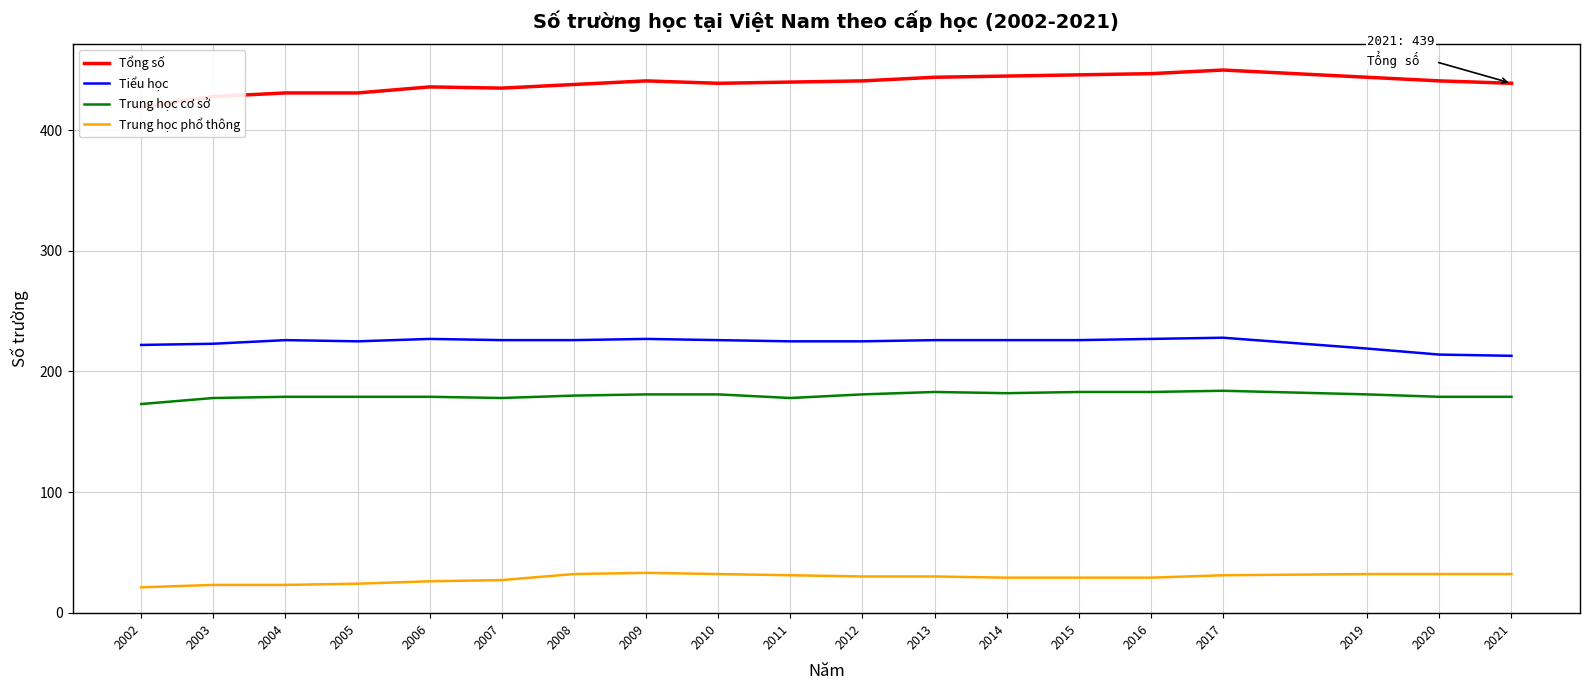

Reading left to right, what are all the values shown in this chart?

Tổng số: 2002=419	2003=428	2004=431	2005=431	2006=436	2007=435	2008=438	2009=441	2010=439	2011=440	2012=441	2013=444	2014=445	2015=446	2016=447	2017=450	2019=444	2020=441	2021=439
Tiểu học: 2002=222	2003=223	2004=226	2005=225	2006=227	2007=226	2008=226	2009=227	2010=226	2011=225	2012=225	2013=226	2014=226	2015=226	2016=227	2017=228	2019=219	2020=214	2021=213
Trung học cơ sở: 2002=173	2003=178	2004=179	2005=179	2006=179	2007=178	2008=180	2009=181	2010=181	2011=178	2012=181	2013=183	2014=182	2015=183	2016=183	2017=184	2019=181	2020=179	2021=179
Trung học phổ thông: 2002=21	2003=23	2004=23	2005=24	2006=26	2007=27	2008=32	2009=33	2010=32	2011=31	2012=30	2013=30	2014=29	2015=29	2016=29	2017=31	2019=32	2020=32	2021=32